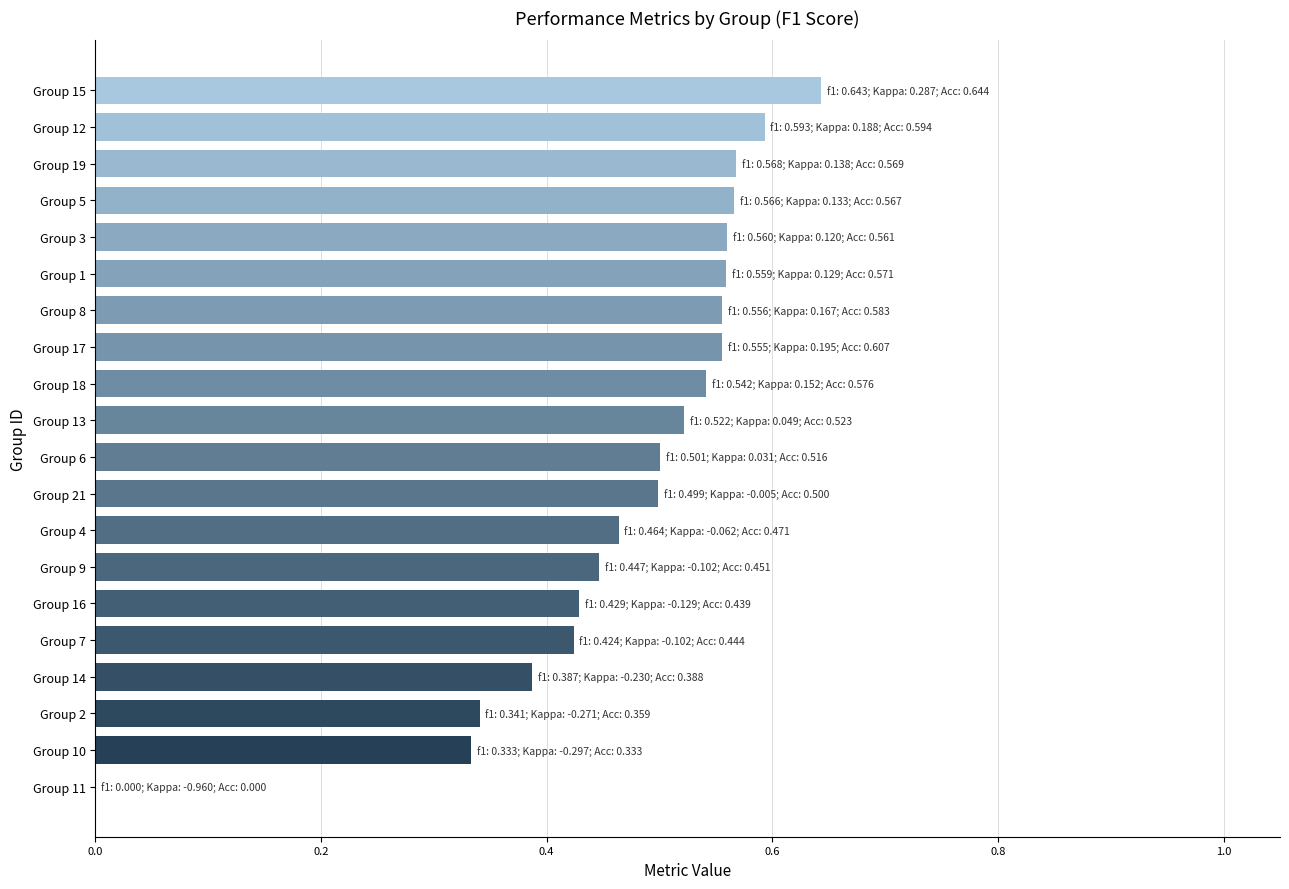

Is it true that the value at Group 5 is 0.6?

True